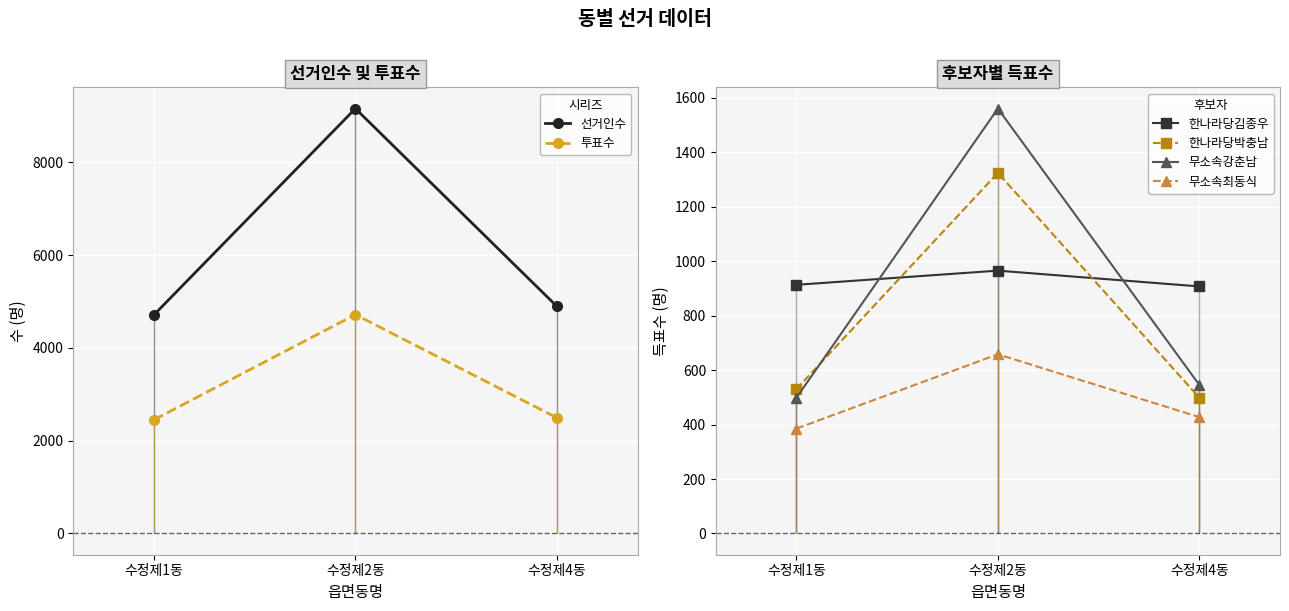

List the labels in order of 선거인수 value, smallest first.

수정제1동, 수정제4동, 수정제2동